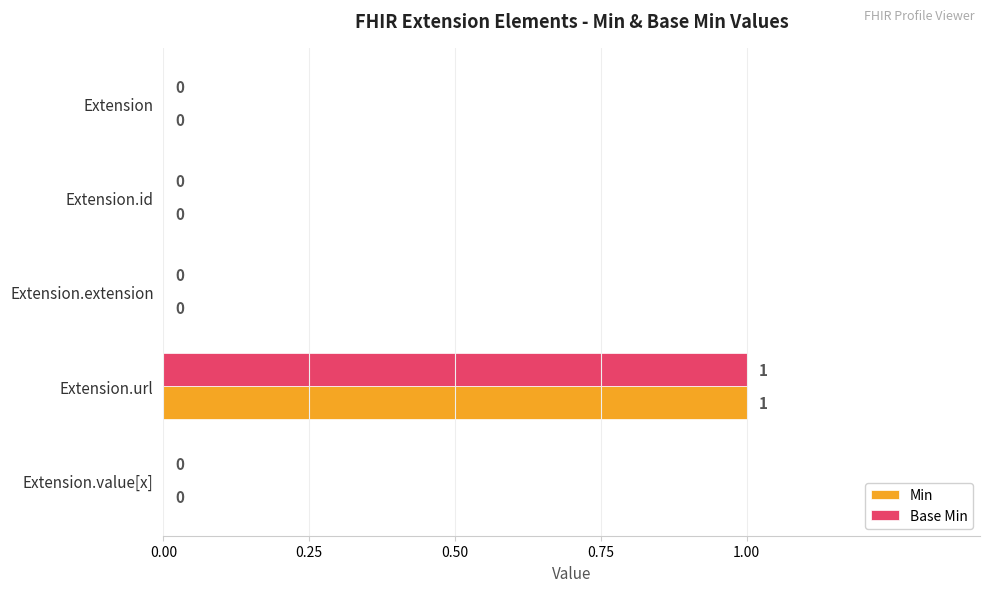

How many Base Min values are between 0 and 1?

5